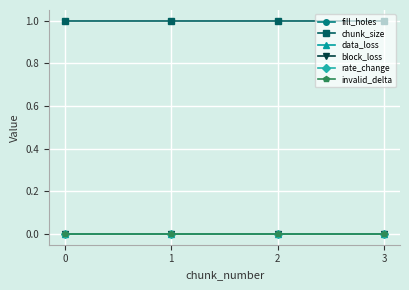

Which series has the widest spread of values?

fill_holes